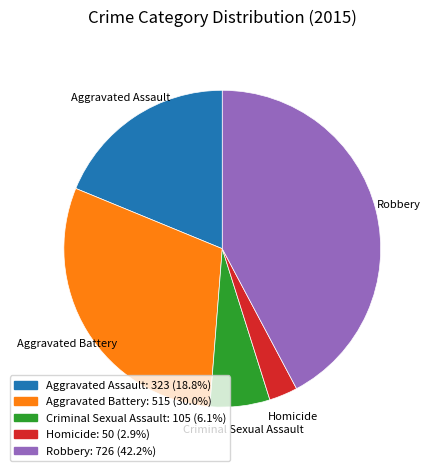

Rank the categories by value from lowest to highest.

Homicide, Criminal Sexual Assault, Aggravated Assault, Aggravated Battery, Robbery